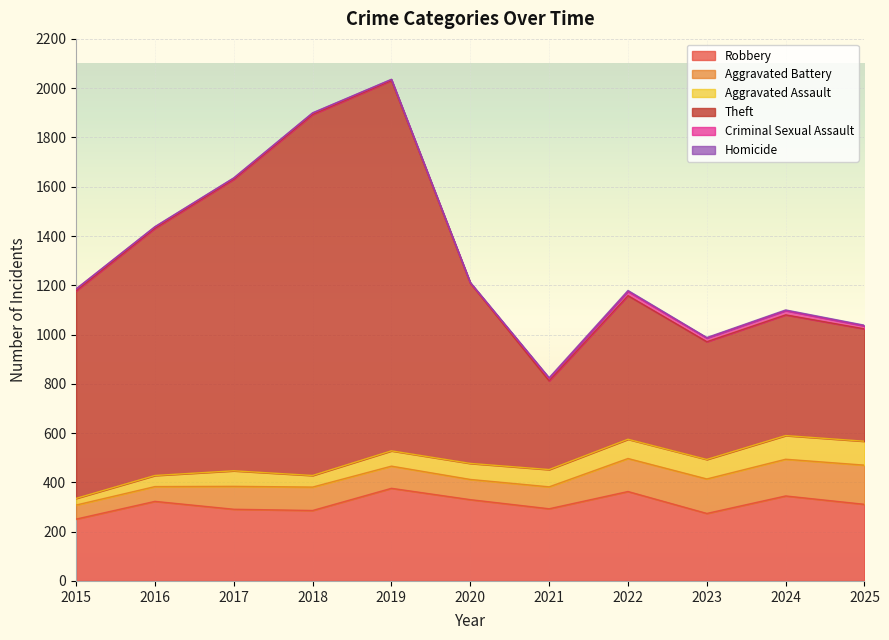

What is the total value across all series at 2022?

1179